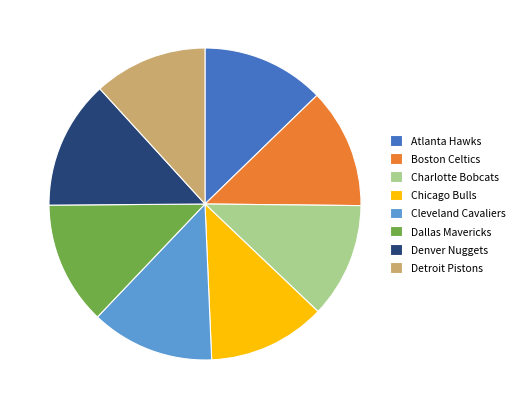

Which slice is the largest?

Denver Nuggets